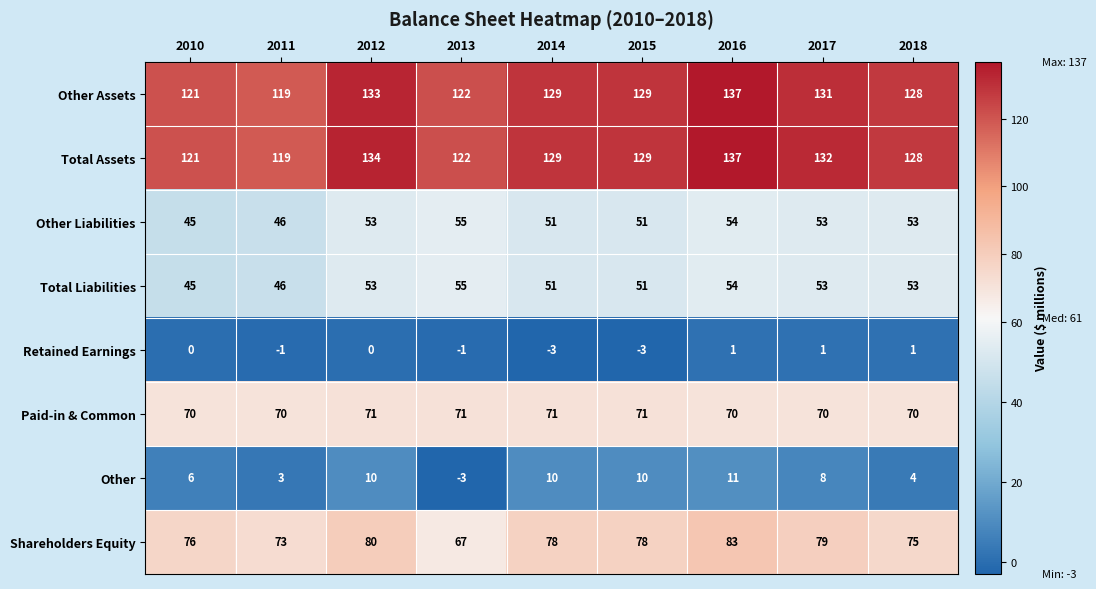

How many data points does each series have?

9